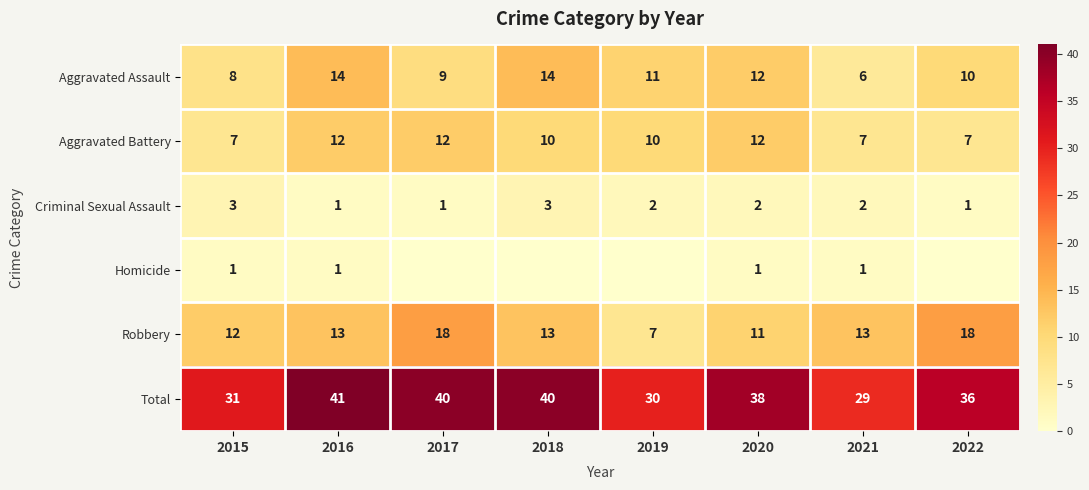

What is the minimum value for Aggravated Assault?

6